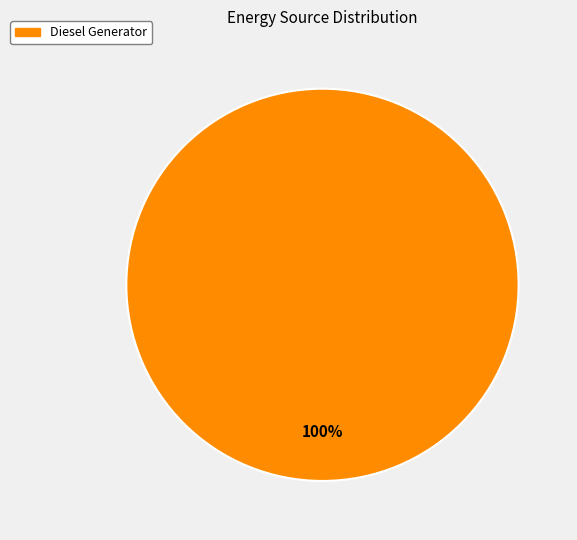

Is there any slice that represents more than half of the pie?

Yes